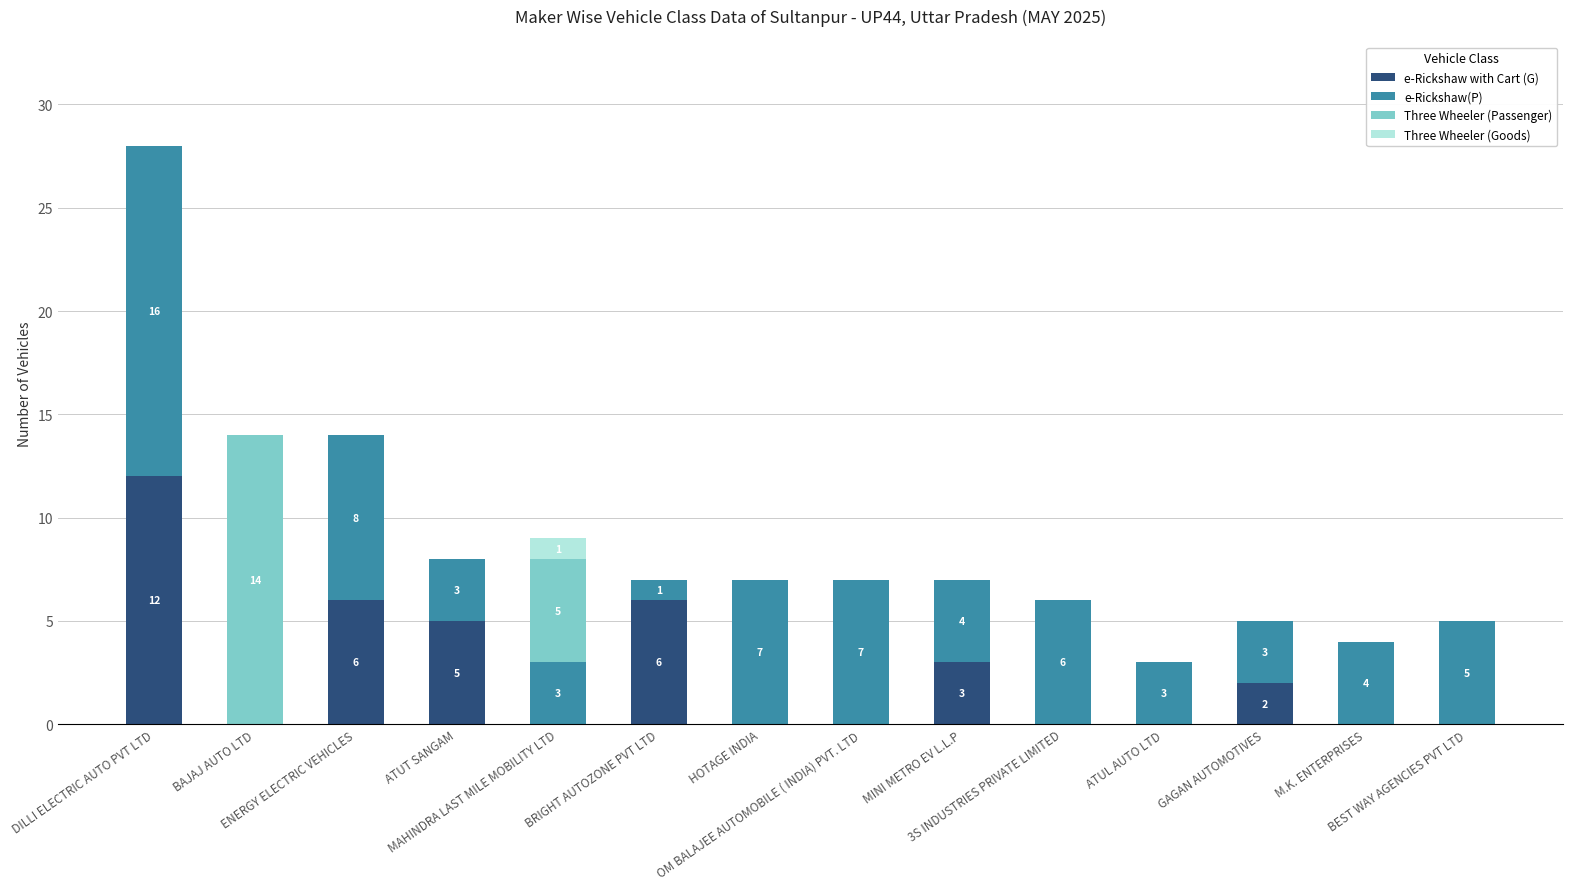

Does the chart contain stacked bars?

Yes